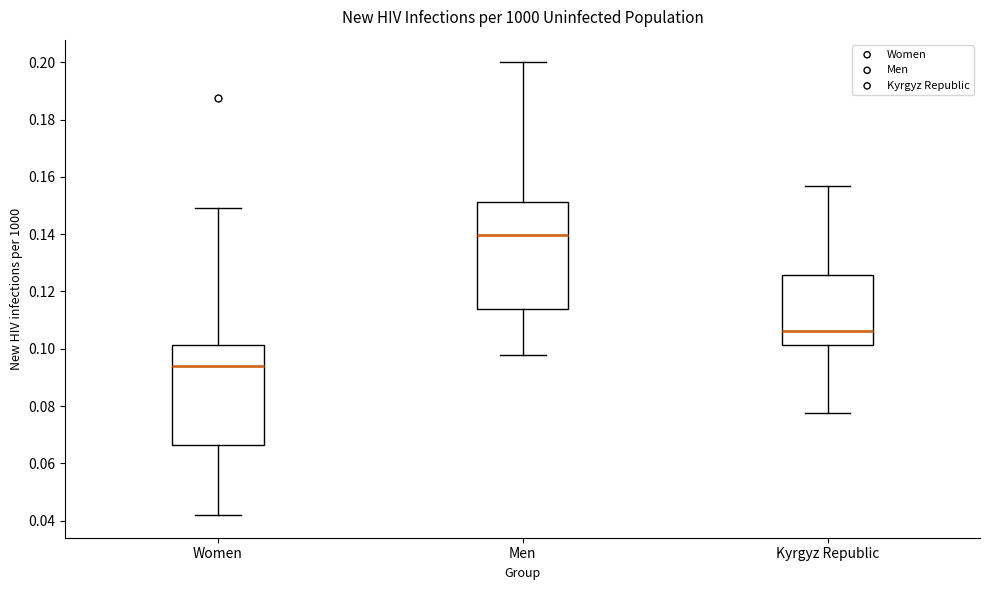

Reading left to right, transcribe this box plot: for each box, give where its median line is, the range the box spans, and where its two whiskers end, as read against the y-axis. The values are not printed on the chart, so give them approximately, as read against the axis.

Women: median 0.094, box 0.066 to 0.102, whiskers 0.042 to 0.150
Men: median 0.140, box 0.114 to 0.152, whiskers 0.098 to 0.200
Kyrgyz Republic: median 0.106, box 0.102 to 0.126, whiskers 0.078 to 0.156